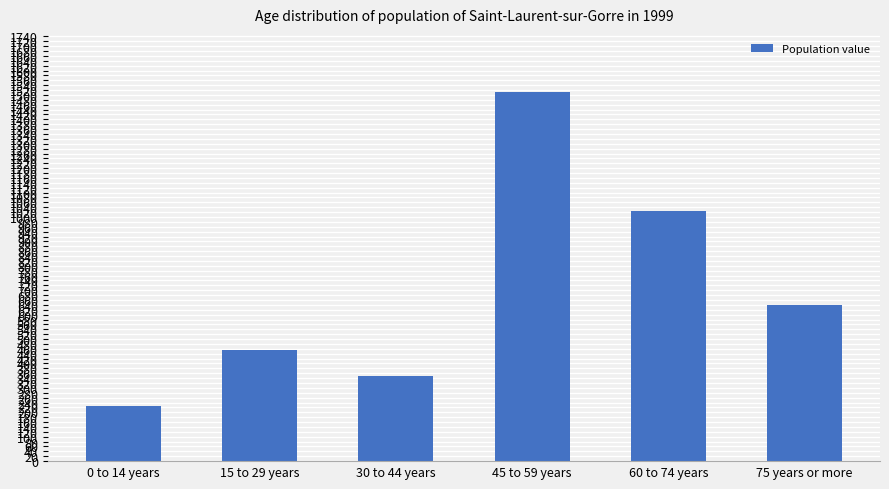

Which label corresponds to the largest value in the chart?

45 to 59 years